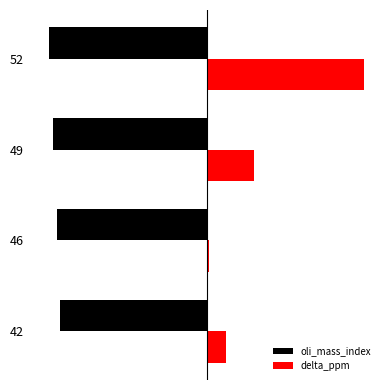

What are all the series names shown in the legend?

oli_mass_index, delta_ppm